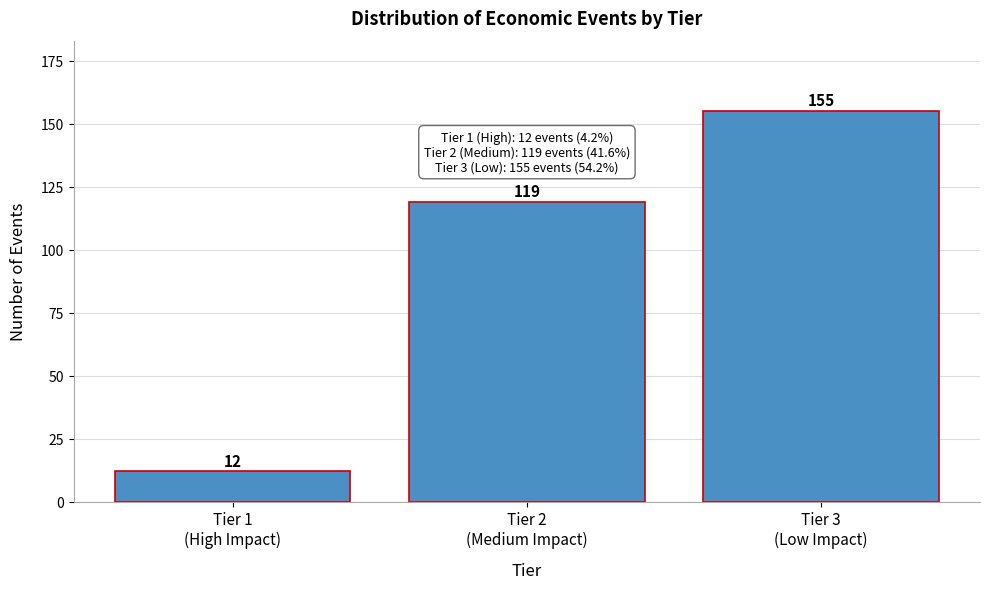

Reading left to right, extract all data points from this chart.

12	119	155